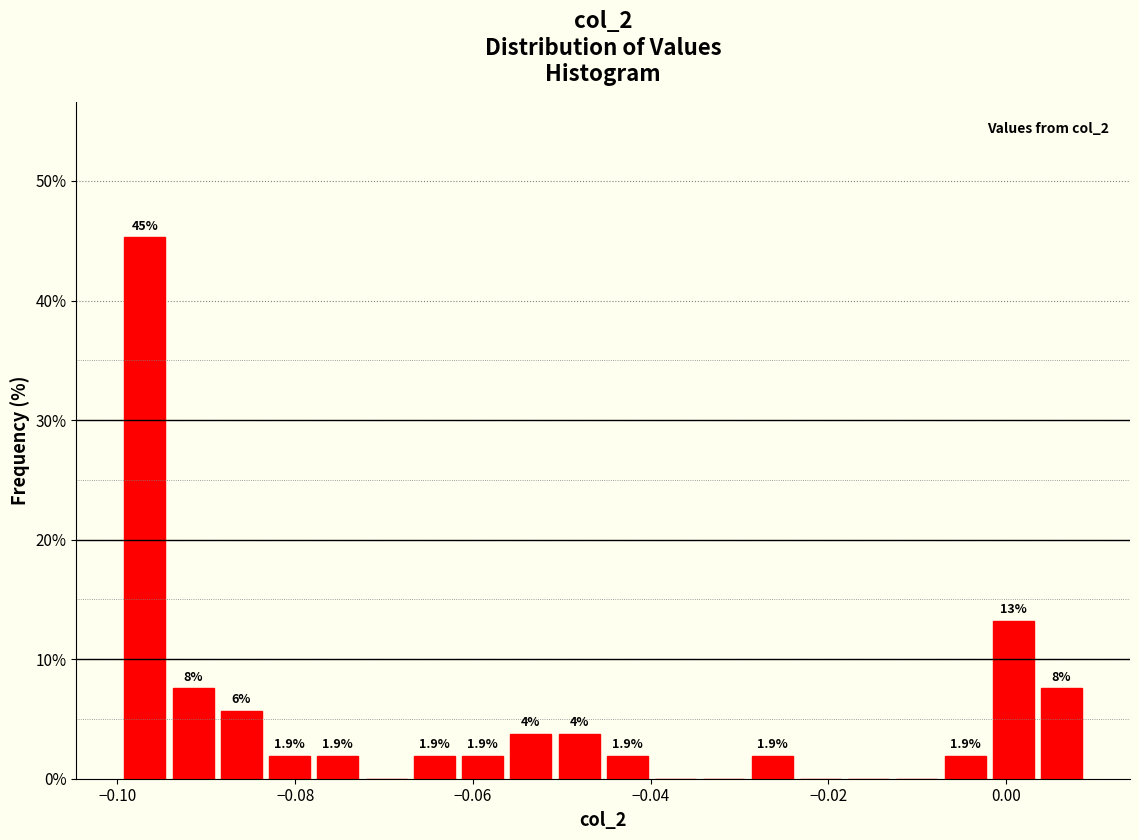

Around what value on the x-axis is the tallest bar? Give the approximate position of its centre, as read against the axis.

-0.096